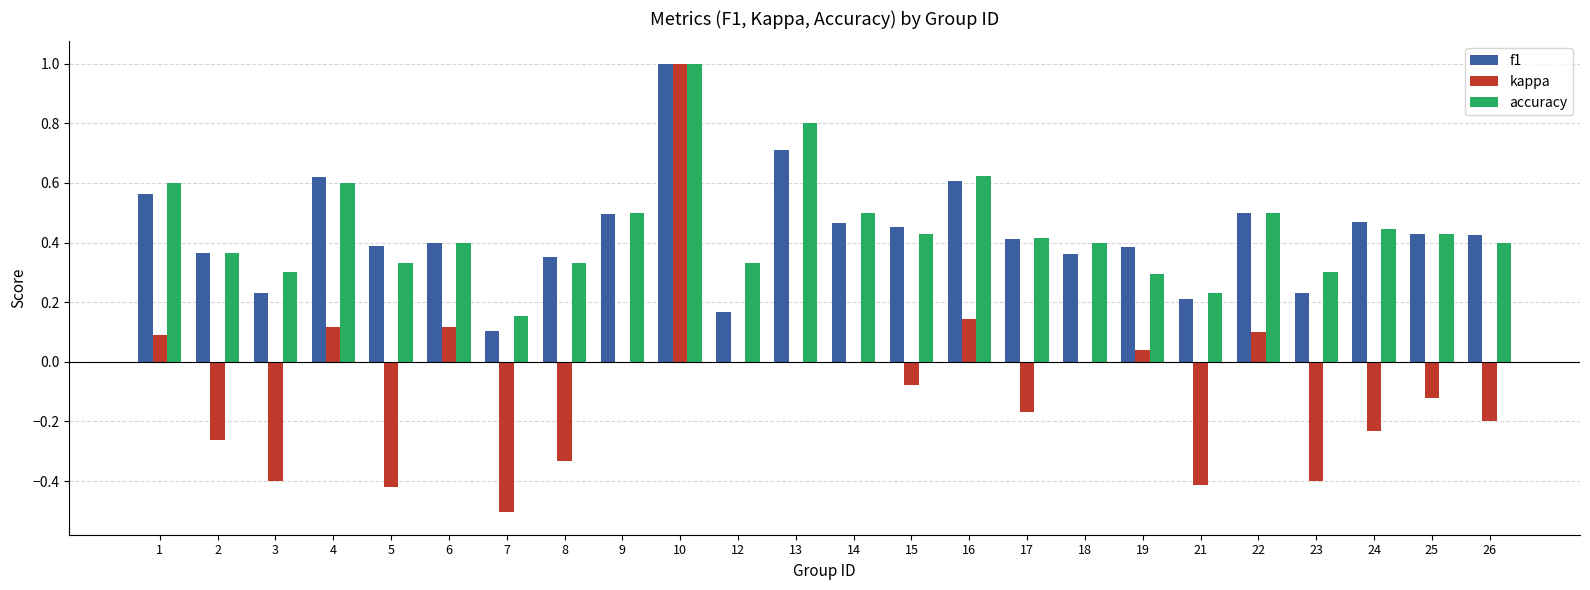

At which category is the sum across all series the highest?

10